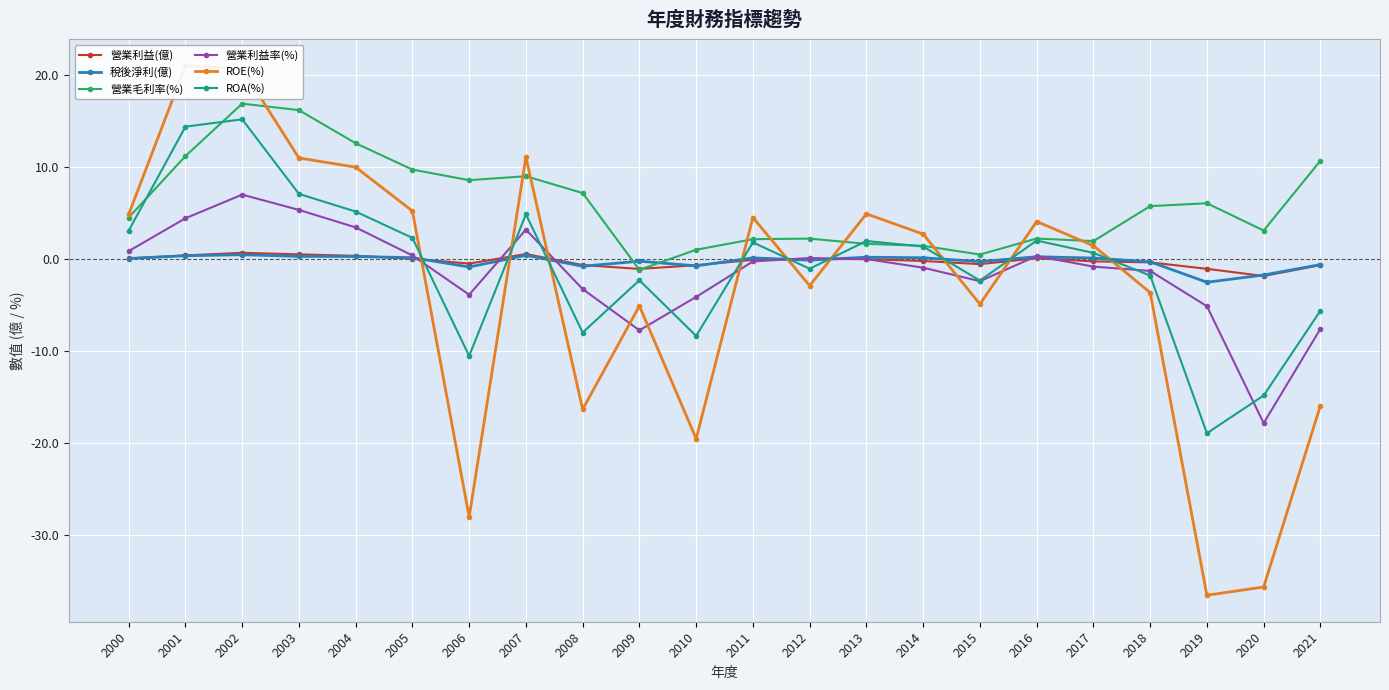

Which series has the largest range (max minus min)?

ROE(%)